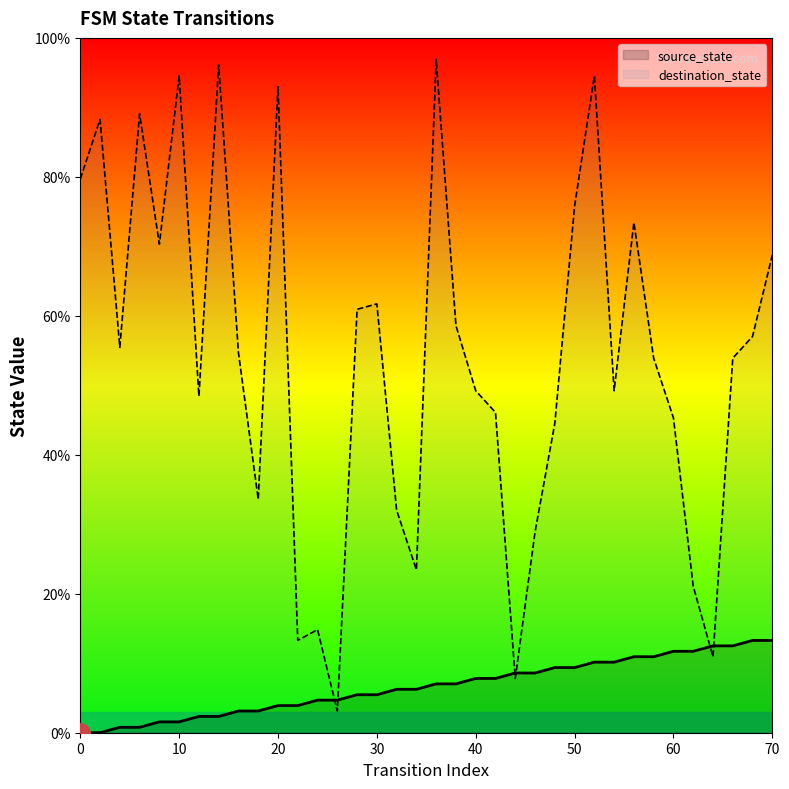

Which has a higher value, 64 or 38?

64